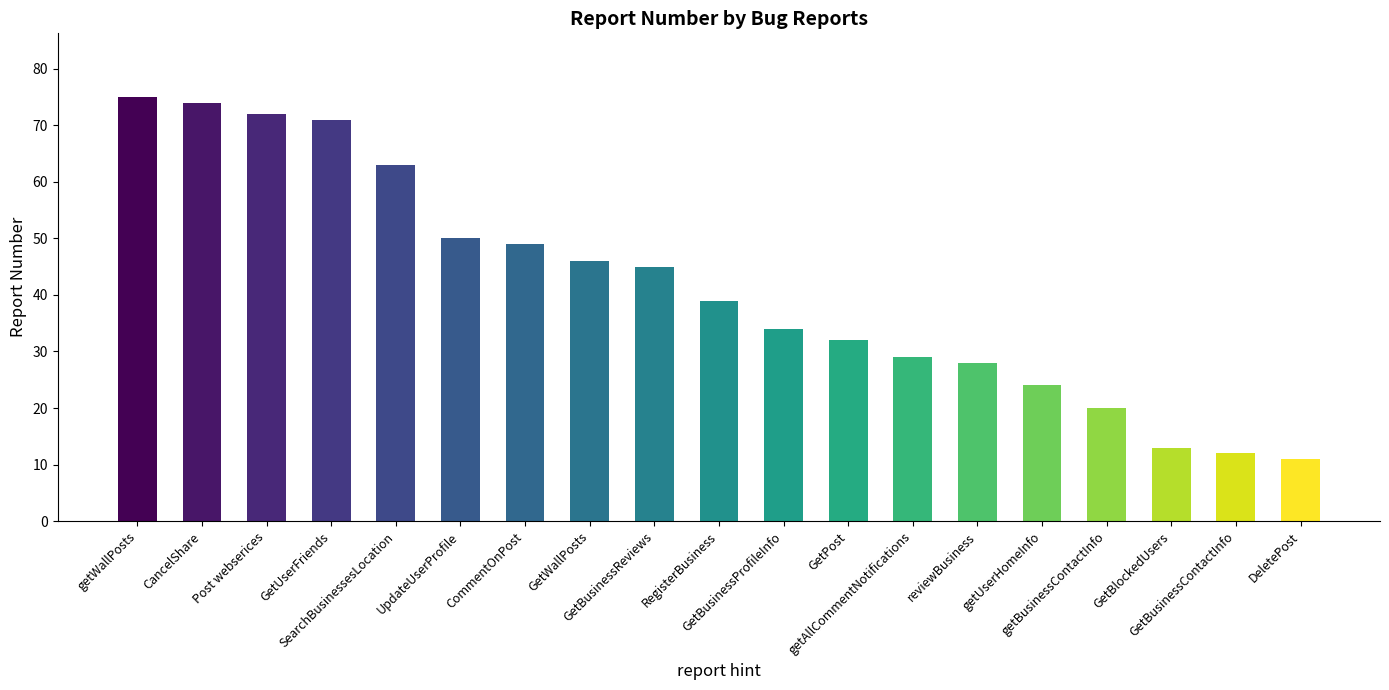

Rank the categories by value from lowest to highest.

DeletePost, GetBusinessContactInfo, GetBlockedUsers, getBusinessContactInfo, getUserHomeInfo, reviewBusiness, getAllCommentNotifications, GetPost, GetBusinessProfileInfo, RegisterBusiness, GetBusinessReviews, GetWallPosts, CommentOnPost, UpdateUserProfile, SearchBusinessesLocation, GetUserFriends, Post webserices, CancelShare, getWallPosts